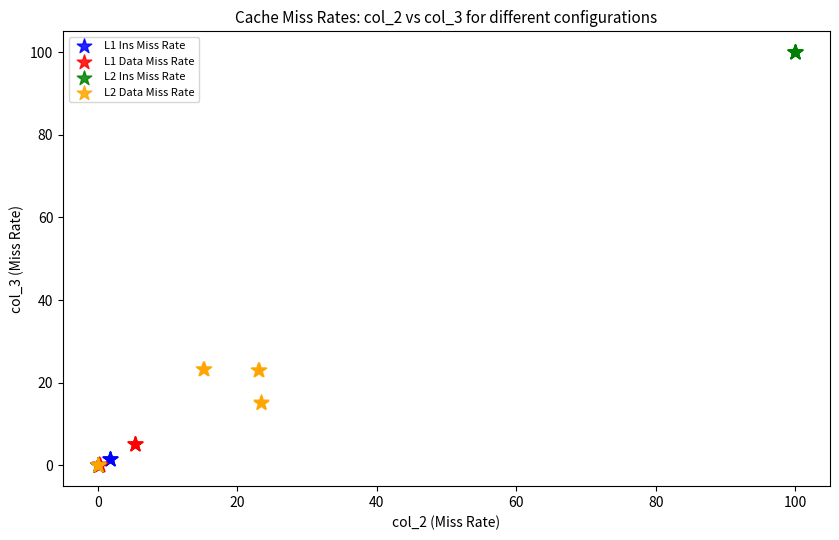

Which series has the largest Y range (max minus min)?

L2 Ins Miss Rate